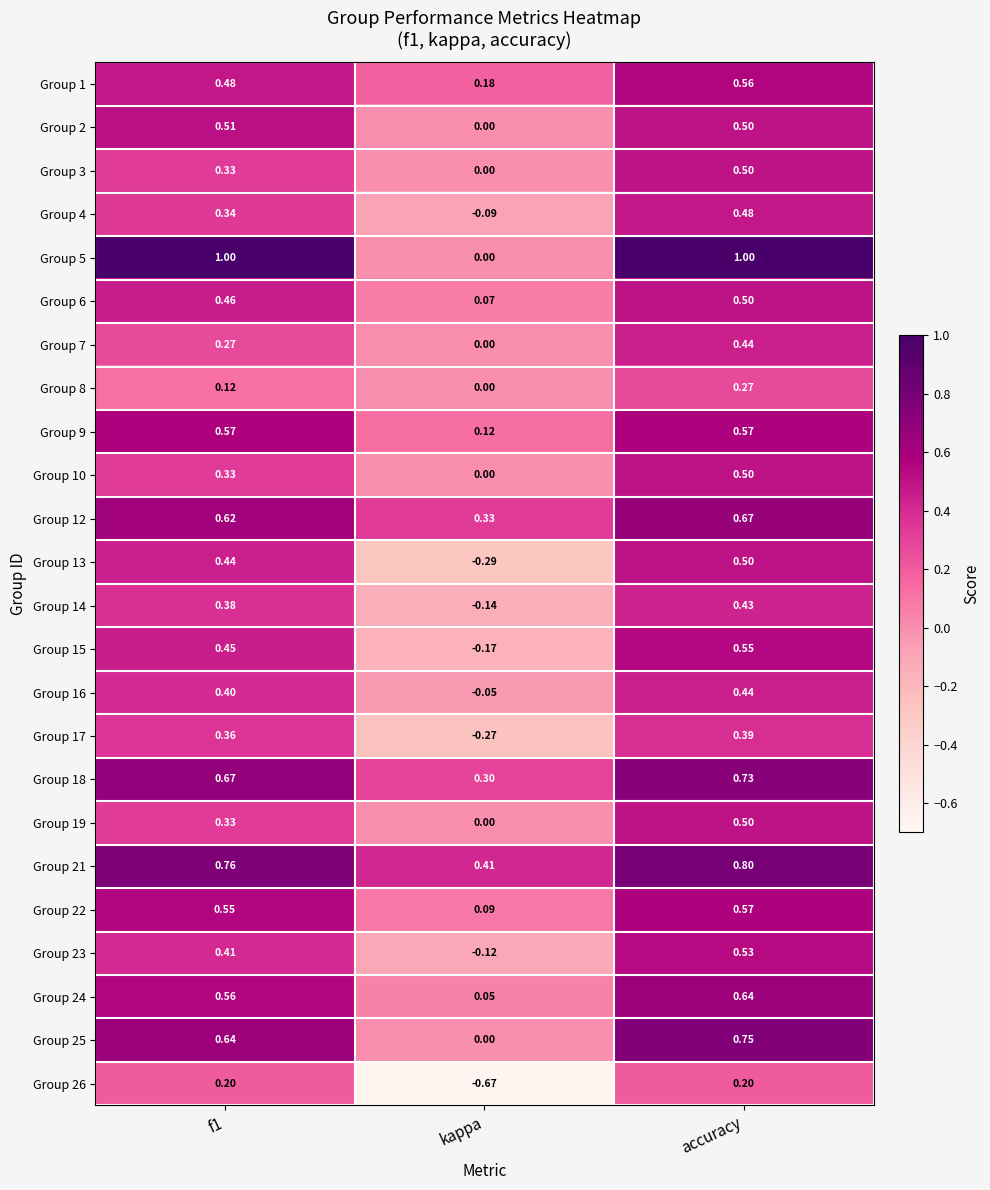

Which label corresponds to the smallest value in the chart?

kappa